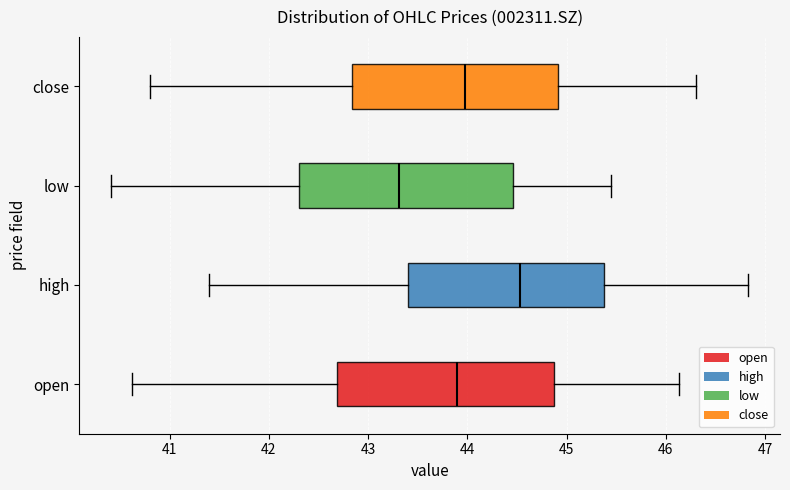

Reading bottom to top, read every box against the x-axis: the position of its median line, the range the box covers, and the ends of its whiskers. The values are not printed on the chart, so give them approximately, as read against the axis.

open: median 43.9, box 42.7 to 44.9, whiskers 40.6 to 46.1
high: median 44.5, box 43.4 to 45.4, whiskers 41.4 to 46.8
low: median 43.3, box 42.3 to 44.5, whiskers 40.4 to 45.5
close: median 44.0, box 42.8 to 44.9, whiskers 40.8 to 46.3